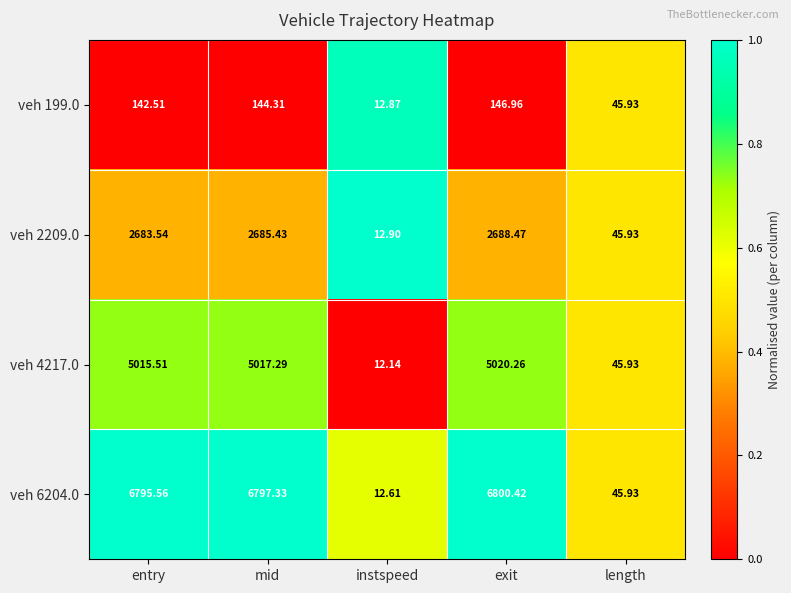

Where is veh 199.0 nearest to the value 79?

length